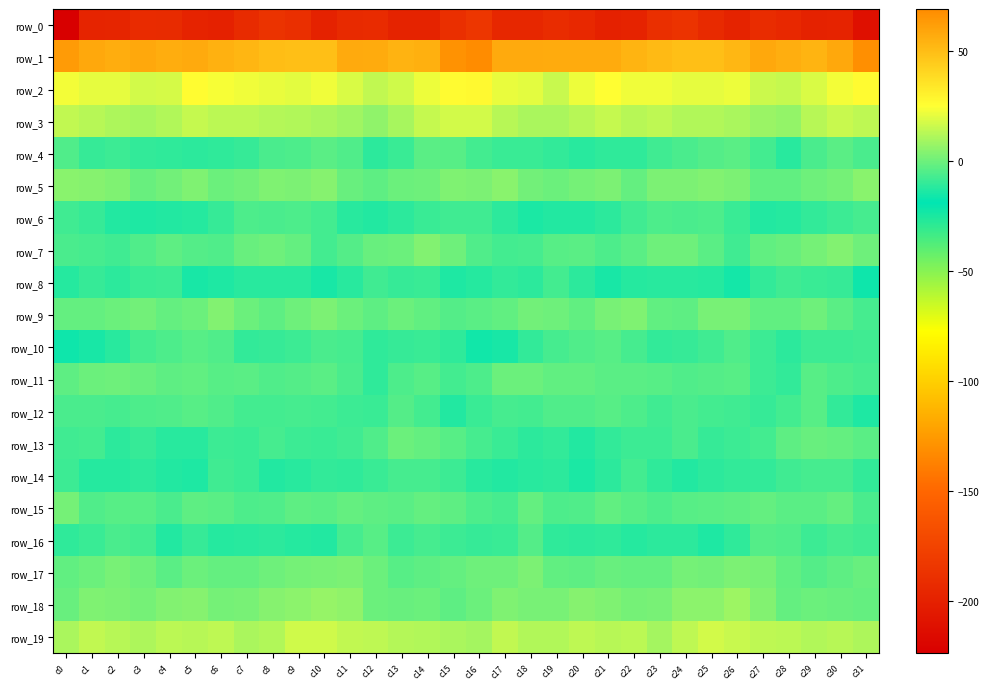

Reading left to right, list all the values displayed in this chart.

row_0: c0=-224.1	c1=-197.4	c2=-196.8	c3=-192.5	c4=-192.7	c5=-198.2	c6=-199.9	c7=-192.7	c8=-186.9	c9=-189.5	c10=-199.1	c11=-193.4	c12=-192.2	c13=-198.4	c14=-198.5	c15=-189.5	c16=-184.7	c17=-195.6	c18=-195.8	c19=-191.5	c20=-194.8	c21=-199.5	c22=-197.9	c23=-190.2	c24=-186.4	c25=-193.5	c26=-198.4	c27=-191.4	c28=-194.6	c29=-199.1	c30=-197.9	c31=-212.0
row_1: c0=63.4	c1=57.9	c2=56.4	c3=57.7	c4=56.0	c5=57.4	c6=54.4	c7=52.6	c8=49.8	c9=49.5	c10=49.7	c11=57.2	c12=56.8	c13=54.2	c14=55.0	c15=66.3	c16=69.2	c17=57.6	c18=57.2	c19=56.7	c20=56.8	c21=56.7	c22=53.6	c23=51.4	c24=49.3	c25=49.5	c26=52.0	c27=57.9	c28=56.0	c29=53.5	c30=57.8	c31=67.7
row_2: c0=22.9	c1=20.6	c2=20.7	c3=17.3	c4=18.1	c5=25.9	c6=23.5	c7=22.4	c8=21.4	c9=20.2	c10=22.3	c11=18.7	c12=14.7	c13=16.9	c14=21.7	c15=26.5	c16=27.3	c17=21.1	c18=20.4	c19=15.9	c20=21.7	c21=25.6	c22=22.5	c23=22.4	c24=20.7	c25=21.0	c26=21.8	c27=16.5	c28=14.9	c29=18.7	c30=23.1	c31=26.5
row_3: c0=14.6	c1=12.6	c2=11.1	c3=10.0	c4=11.4	c5=15.2	c6=13.6	c7=13.5	c8=12.2	c9=11.8	c10=10.7	c11=8.9	c12=5.8	c13=10.1	c14=15.2	c15=17.1	c16=17.5	c17=12.6	c18=10.5	c19=10.4	c20=12.7	c21=15.1	c22=13.0	c23=13.7	c24=11.7	c25=11.7	c26=10.4	c27=7.5	c28=6.4	c29=12.8	c30=15.5	c31=13.7
row_4: c0=-5.2	c1=-9.6	c2=-8.5	c3=-10.1	c4=-10.9	c5=-11.4	c6=-10.9	c7=-9.5	c8=-6.1	c9=-5.3	c10=-3.5	c11=-4.8	c12=-11.2	c13=-9.2	c14=-3.3	c15=-3.7	c16=-7.0	c17=-8.7	c18=-9.2	c19=-10.2	c20=-11.6	c21=-10.9	c22=-10.8	c23=-8.0	c24=-6.1	c25=-4.4	c26=-3.3	c27=-7.1	c28=-12.0	c29=-6.2	c30=-3.0	c31=-6.4
row_5: c0=4.6	c1=4.2	c2=2.8	c3=-1.0	c4=0.9	c5=3.0	c6=-0.3	c7=0.8	c8=3.0	c9=2.6	c10=3.9	c11=-1.0	c12=-2.6	c13=-0.5	c14=0.4	c15=3.0	c16=2.3	c17=4.5	c18=0.6	c19=-0.5	c20=1.6	c21=2.6	c22=-1.4	c23=2.5	c24=2.2	c25=3.4	c26=2.4	c27=-2.3	c28=-2.3	c29=0.1	c30=1.2	c31=4.5
row_6: c0=-7.7	c1=-9.8	c2=-13.2	c3=-13.4	c4=-13.1	c5=-12.2	c6=-9.5	c7=-5.4	c8=-6.0	c9=-5.4	c10=-7.2	c11=-11.7	c12=-13.3	c13=-11.1	c14=-8.8	c15=-8.0	c16=-8.0	c17=-11.0	c18=-14.0	c19=-12.8	c20=-13.3	c21=-11.4	c22=-7.7	c23=-5.3	c24=-6.0	c25=-5.6	c26=-8.8	c27=-12.8	c28=-12.7	c29=-10.2	c30=-8.4	c31=-6.6
row_7: c0=-6.3	c1=-6.5	c2=-7.6	c3=-5.2	c4=-2.8	c5=-4.5	c6=-5.1	c7=-0.7	c8=0.4	c9=-1.3	c10=-7.5	c11=-4.3	c12=-0.9	c13=-0.4	c14=3.7	c15=-0.1	c16=-4.9	c17=-7.1	c18=-7.0	c19=-4.0	c20=-3.1	c21=-5.5	c22=-3.4	c23=0.0	c24=0.3	c25=-3.3	c26=-7.8	c27=-2.2	c28=-0.8	c29=1.1	c30=3.9	c31=-0.1
row_8: c0=-12.1	c1=-9.6	c2=-11.3	c3=-9.2	c4=-8.5	c5=-14.5	c6=-13.5	c7=-11.8	c8=-11.9	c9=-11.9	c10=-14.7	c11=-11.9	c12=-7.8	c13=-9.3	c14=-8.7	c15=-13.6	c16=-12.4	c17=-10.2	c18=-11.4	c19=-7.5	c20=-11.1	c21=-14.9	c22=-12.3	c23=-11.9	c24=-11.9	c25=-12.4	c26=-15.1	c27=-9.9	c28=-7.8	c29=-9.0	c30=-9.8	c31=-16.5
row_9: c0=-1.6	c1=-1.6	c2=-0.1	c3=0.6	c4=-1.5	c5=-0.2	c6=3.7	c7=-0.4	c8=-2.8	c9=-0.0	c10=2.7	c11=-0.7	c12=-2.7	c13=-0.2	c14=-1.8	c15=-4.6	c16=-3.2	c17=-2.0	c18=0.6	c19=-0.1	c20=-1.9	c21=1.7	c22=3.1	c23=-2.0	c24=-2.8	c25=1.9	c26=1.7	c27=-2.0	c28=-1.9	c29=0.1	c30=-3.1	c31=-6.7
row_10: c0=-16.4	c1=-14.6	c2=-11.7	c3=-7.6	c4=-5.7	c5=-3.7	c6=-4.9	c7=-10.1	c8=-9.3	c9=-8.6	c10=-6.0	c11=-6.6	c12=-10.6	c13=-9.3	c14=-8.8	c15=-10.7	c16=-15.6	c17=-14.5	c18=-9.9	c19=-6.9	c20=-4.7	c21=-3.7	c22=-6.9	c23=-10.3	c24=-9.3	c25=-7.8	c26=-5.0	c27=-8.2	c28=-11.0	c29=-8.4	c30=-8.3	c31=-7.9
row_11: c0=-2.4	c1=-0.2	c2=0.1	c3=-1.1	c4=-2.6	c5=-2.2	c6=-3.9	c7=-3.4	c8=-5.2	c9=-4.7	c10=-3.4	c11=-6.0	c12=-10.6	c13=-5.8	c14=-4.1	c15=-7.4	c16=-5.3	c17=-0.6	c18=-0.3	c19=-2.0	c20=-2.1	c21=-3.3	c22=-3.4	c23=-4.0	c24=-5.1	c25=-4.3	c26=-3.6	c27=-8.1	c28=-9.9	c29=-3.9	c30=-5.3	c31=-6.9
row_12: c0=-6.2	c1=-5.9	c2=-6.9	c3=-5.6	c4=-4.8	c5=-4.1	c6=-5.0	c7=-7.0	c8=-7.2	c9=-6.6	c10=-7.5	c11=-8.6	c12=-8.9	c13=-4.2	c14=-7.1	c15=-12.7	c16=-8.7	c17=-6.6	c18=-7.2	c19=-4.8	c20=-4.7	c21=-4.0	c22=-5.6	c23=-7.7	c24=-6.1	c25=-7.2	c26=-7.9	c27=-9.4	c28=-7.0	c29=-4.1	c30=-10.1	c31=-13.7
row_13: c0=-7.7	c1=-7.6	c2=-11.2	c3=-9.8	c4=-12.1	c5=-11.7	c6=-8.5	c7=-9.0	c8=-6.5	c9=-8.4	c10=-9.2	c11=-7.8	c12=-4.8	c13=-0.7	c14=-1.8	c15=-3.8	c16=-6.6	c17=-9.1	c18=-11.2	c19=-9.9	c20=-13.0	c21=-10.0	c22=-8.6	c23=-8.3	c24=-6.4	c25=-9.5	c26=-8.3	c27=-7.2	c28=-2.8	c29=-1.2	c30=-1.8	c31=-3.3
row_14: c0=-8.5	c1=-12.2	c2=-12.7	c3=-11.2	c4=-13.2	c5=-13.3	c6=-8.1	c7=-9.2	c8=-12.8	c9=-11.9	c10=-10.0	c11=-10.6	c12=-8.9	c13=-6.7	c14=-6.5	c15=-8.5	c16=-11.9	c17=-13.2	c18=-11.7	c19=-11.6	c20=-14.1	c21=-11.4	c22=-7.5	c23=-10.6	c24=-13.1	c25=-11.1	c26=-10.1	c27=-10.0	c28=-8.1	c29=-6.6	c30=-6.9	c31=-10.3
row_15: c0=1.4	c1=-5.2	c2=-3.7	c3=-3.7	c4=-6.3	c5=-2.4	c6=-3.0	c7=-5.3	c8=-5.1	c9=-2.7	c10=-3.2	c11=-1.5	c12=-2.9	c13=-3.4	c14=-1.6	c15=-2.7	c16=-5.3	c17=-6.6	c18=-1.8	c19=-5.7	c20=-4.8	c21=-2.3	c22=-4.1	c23=-5.4	c24=-4.0	c25=-3.1	c26=-2.6	c27=-1.6	c28=-3.3	c29=-3.1	c30=-1.5	c31=-5.9
row_16: c0=-10.7	c1=-9.1	c2=-6.0	c3=-7.5	c4=-12.7	c5=-9.8	c6=-12.2	c7=-11.8	c8=-11.5	c9=-12.5	c10=-12.9	c11=-6.6	c12=-3.6	c13=-8.1	c14=-6.6	c15=-8.7	c16=-9.4	c17=-9.0	c18=-4.5	c19=-10.8	c20=-11.5	c21=-10.7	c22=-12.2	c23=-11.6	c24=-11.2	c25=-13.7	c26=-10.8	c27=-4.4	c28=-5.2	c29=-8.2	c30=-6.7	c31=-7.8
row_17: c0=-2.0	c1=-0.4	c2=2.1	c3=-0.0	c4=-3.4	c5=-0.6	c6=-1.5	c7=-1.7	c8=0.4	c9=1.2	c10=1.7	c11=2.2	c12=-0.6	c13=-4.0	c14=-2.9	c15=-1.5	c16=0.2	c17=0.2	c18=2.5	c19=-2.4	c20=-2.6	c21=-0.7	c22=-1.5	c23=-1.4	c24=1.6	c25=0.6	c26=2.6	c27=1.7	c28=-2.2	c29=-4.2	c30=-2.6	c31=-0.7
row_18: c0=-0.8	c1=3.1	c2=2.6	c3=1.6	c4=3.4	c5=4.0	c6=1.5	c7=1.6	c8=4.1	c9=5.5	c10=7.3	c11=6.1	c12=-0.1	c13=-0.8	c14=-0.6	c15=-2.5	c16=-0.3	c17=3.3	c18=2.1	c19=1.8	c20=4.1	c21=3.1	c22=1.5	c23=1.8	c24=5.5	c25=5.3	c26=8.1	c27=3.8	c28=-1.3	c29=-0.3	c30=-1.1	c31=-1.4
row_19: c0=10.7	c1=14.4	c2=12.9	c3=11.1	c4=13.6	c5=13.0	c6=14.0	c7=10.4	c8=11.5	c9=16.9	c10=16.6	c11=14.6	c12=13.7	c13=12.1	c14=11.7	c15=10.2	c16=9.2	c17=14.4	c18=11.8	c19=11.6	c20=14.0	c21=12.7	c22=13.6	c23=9.2	c24=14.0	c25=17.1	c26=15.8	c27=14.2	c28=13.3	c29=11.5	c30=12.6	c31=11.2